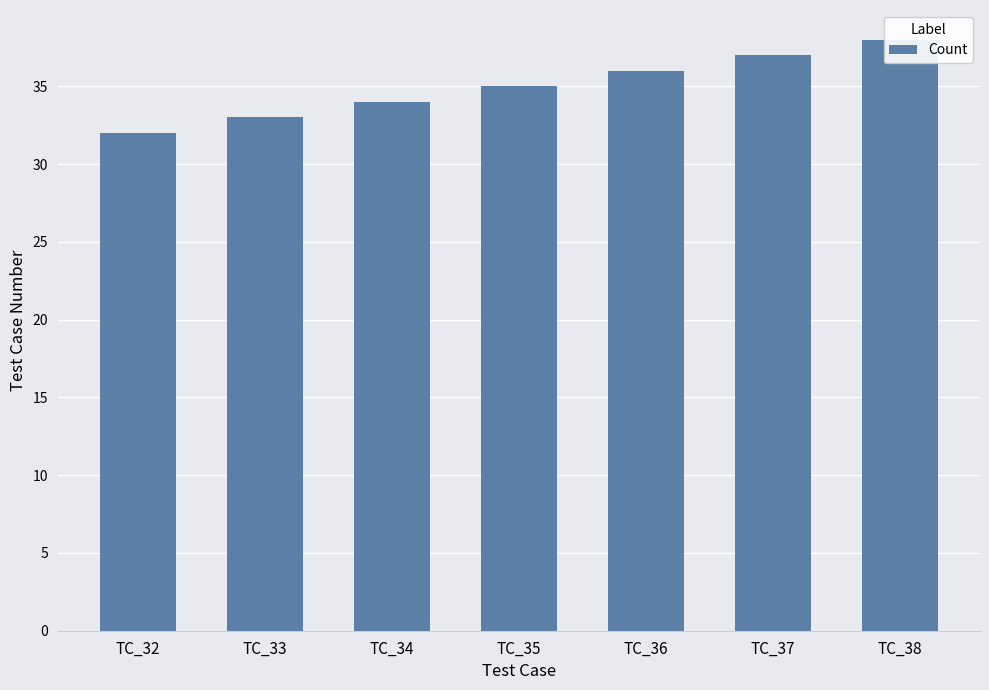

What is the difference between the values at TC_37 and TC_38?

1